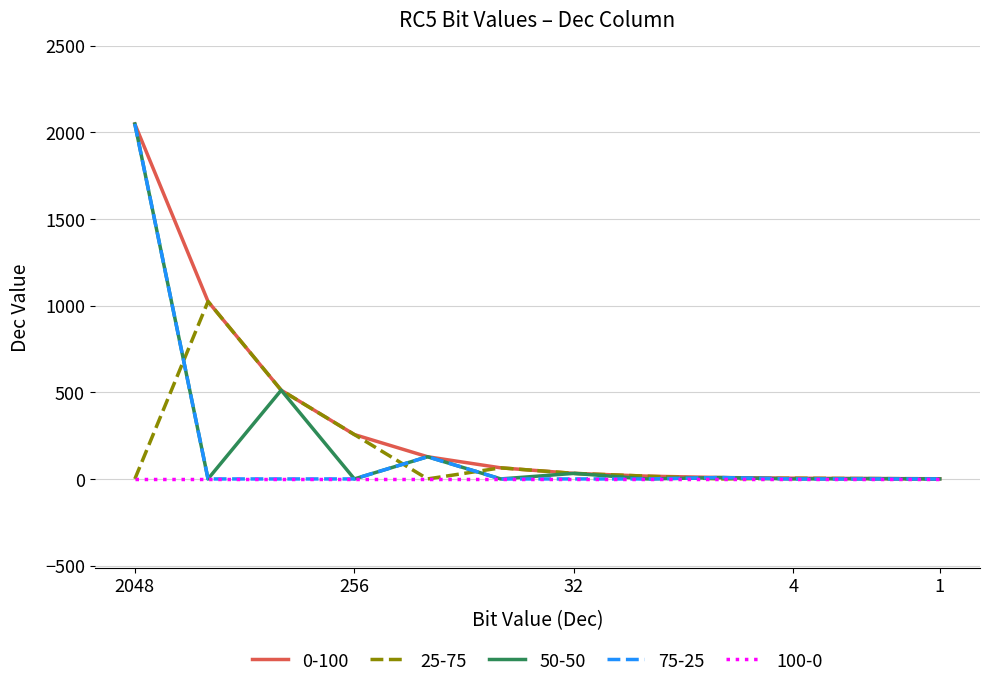

What is the greatest value displayed?

2048